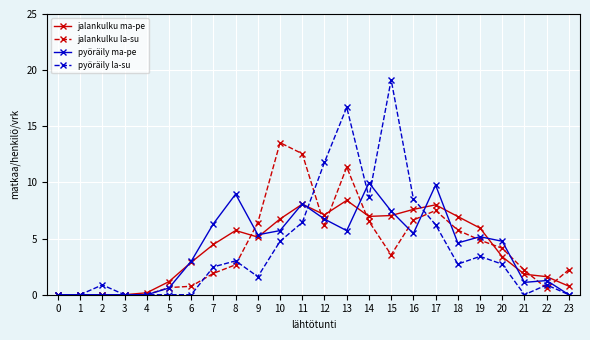

What is the total value across all series at 23?

3.0